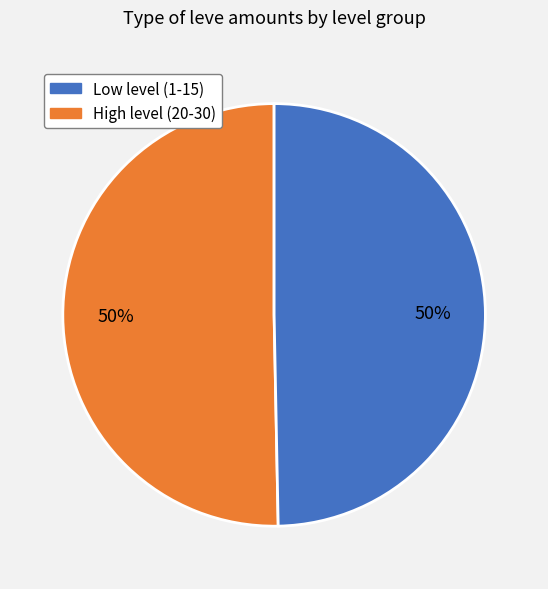

How many segments does this pie chart have?

2